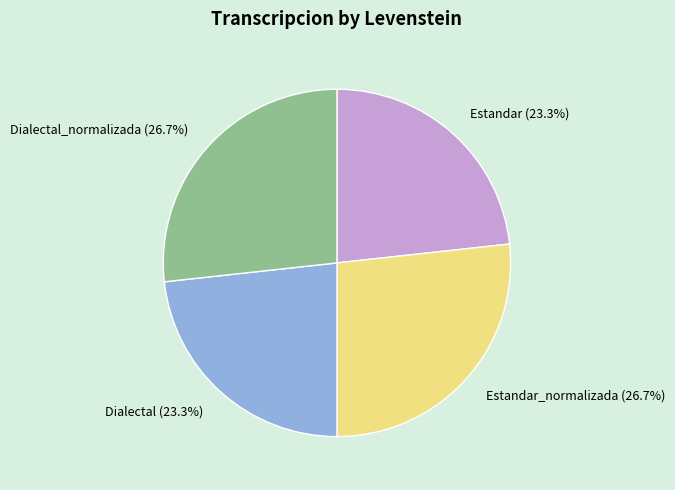

Count the number of slices in the pie.

4